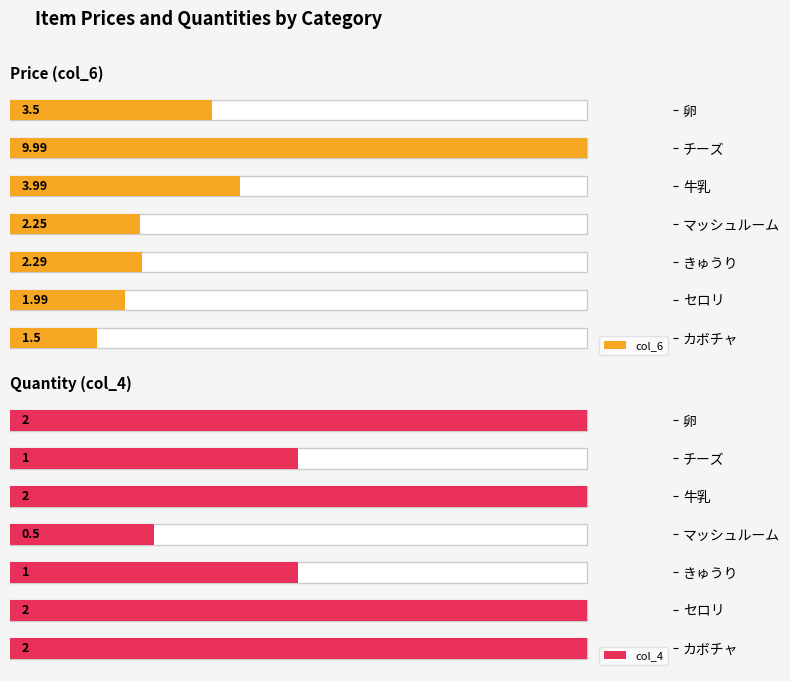

What is the difference between the maximum and second lowest values in the col_4 series?

1.0